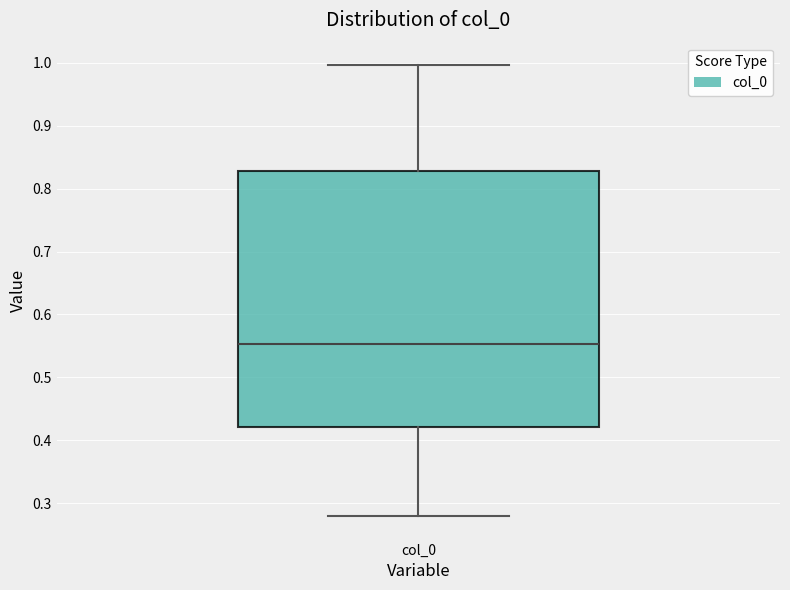

Transcribe this box plot: give where the median line is, the range the box spans, and where the two whiskers end, as read against the y-axis. The values are not printed on the chart, so give them approximately, as read against the axis.

median 0.55, box 0.42 to 0.83, whiskers 0.28 to 1.00